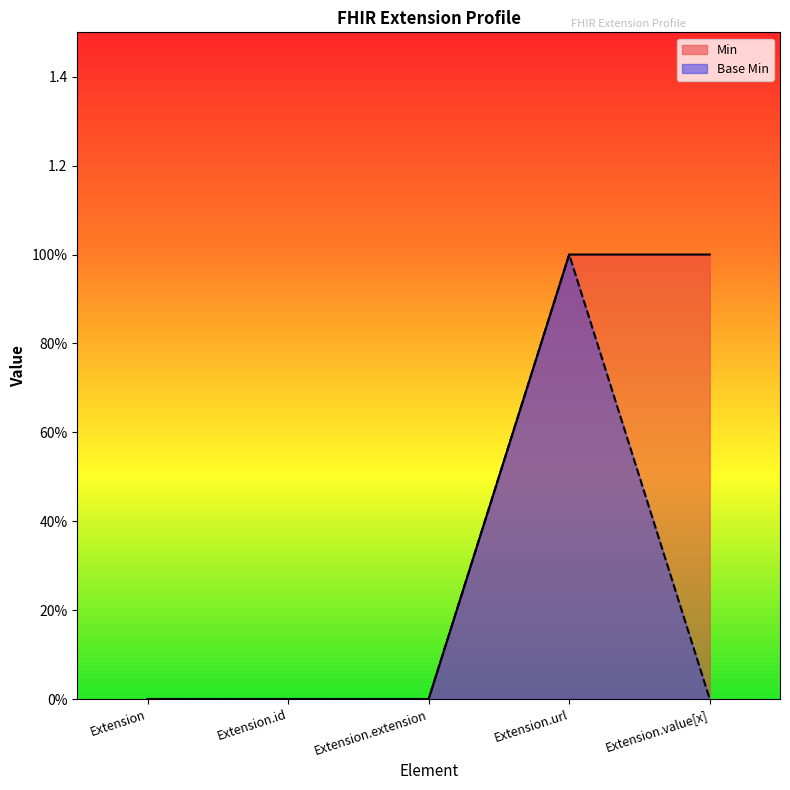

Which label corresponds to the smallest value in the chart?

Extension